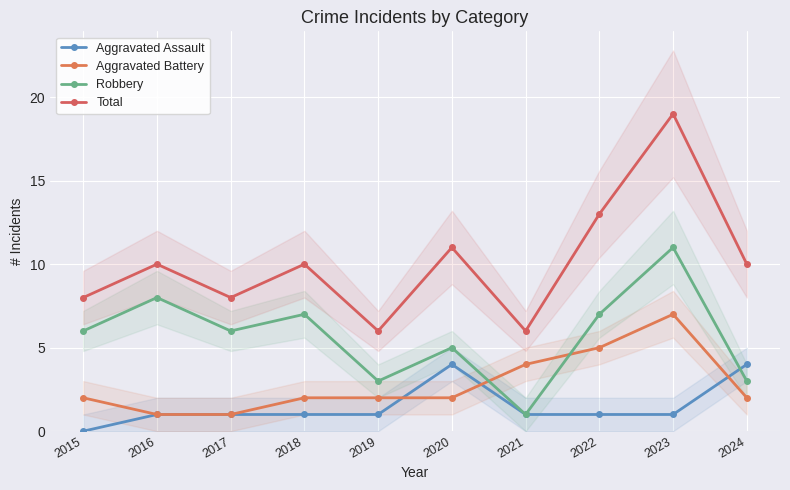

What are all the series names shown in the legend?

Aggravated Assault, Aggravated Battery, Robbery, Total